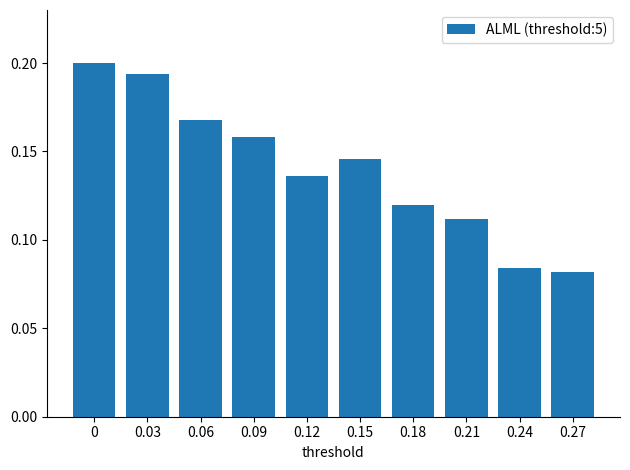

Which has a higher value, 0.06 or 0.21?

0.06